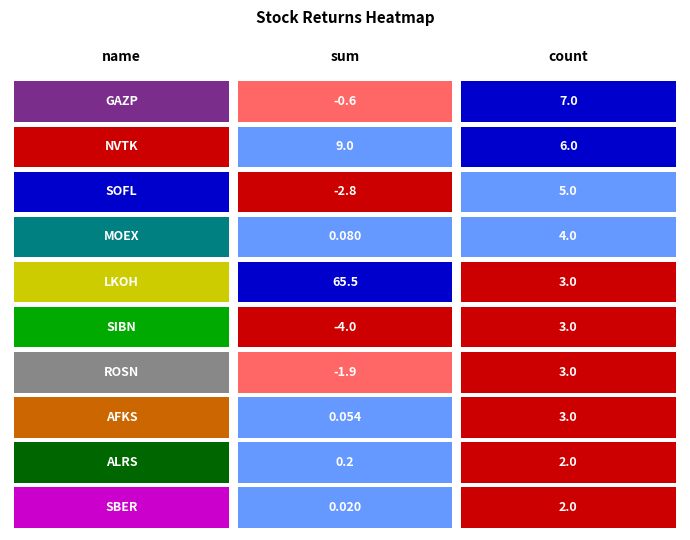

Reading right to left, extract all data points from this chart.

GAZP: NVTK=7.0	GAZP=-0.6
NVTK: NVTK=6.0	GAZP=9.0
SOFL: NVTK=5.0	GAZP=-2.8
MOEX: NVTK=4.0	GAZP=0.1
LKOH: NVTK=3.0	GAZP=65.5
SIBN: NVTK=3.0	GAZP=-4.0
ROSN: NVTK=3.0	GAZP=-1.9
AFKS: NVTK=3.0	GAZP=0.1
ALRS: NVTK=2.0	GAZP=0.2
SBER: NVTK=2.0	GAZP=0.0